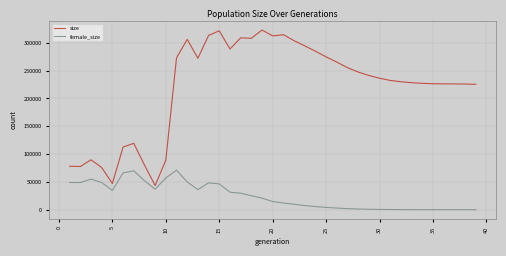

List the series in order of their overall mean, highest first.

size, female_size